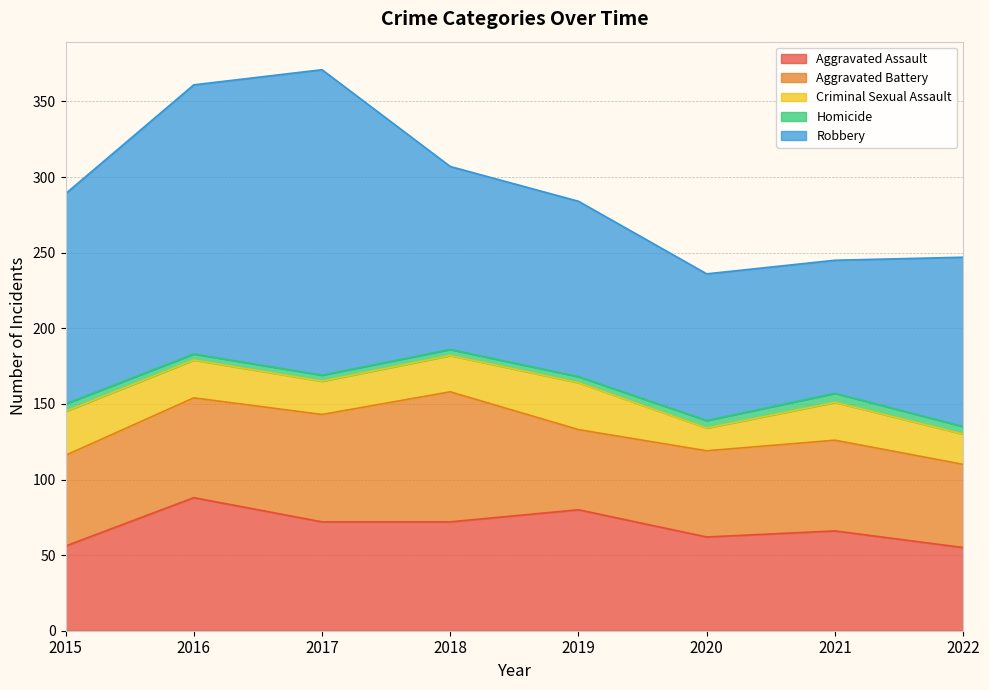

How many data points does each series have?

8